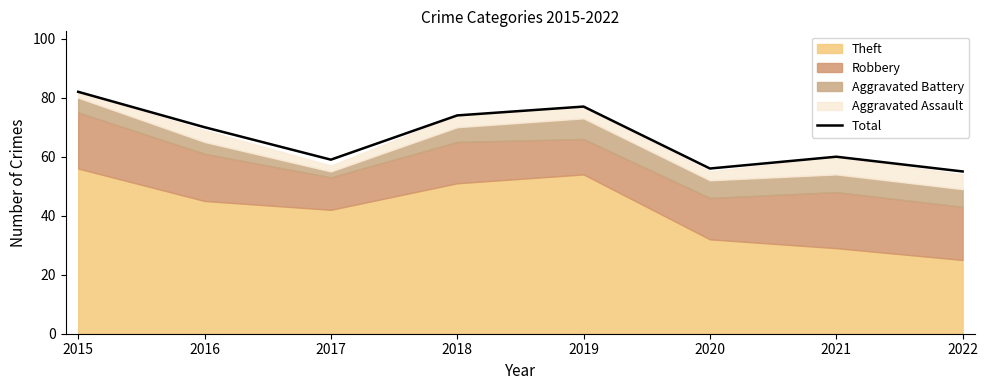

Rank the categories by value from highest to lowest.

2015, 2019, 2018, 2016, 2021, 2017, 2020, 2022